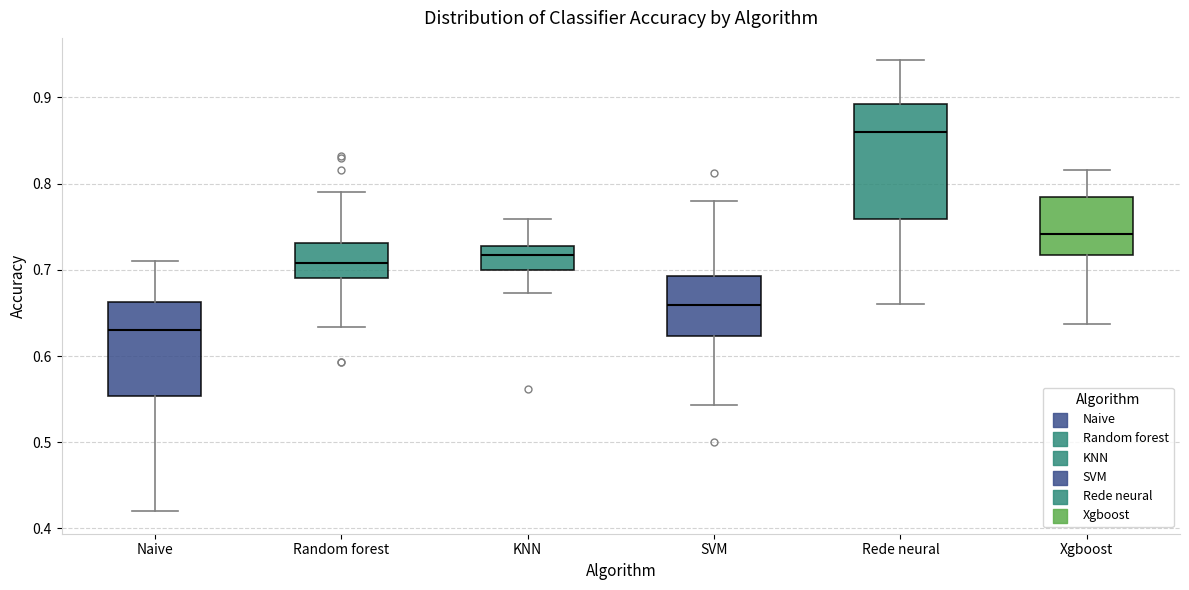

Reading left to right, read every box against the y-axis: the position of its median line, the range the box covers, and the ends of its whiskers. The values are not printed on the chart, so give them approximately, as read against the axis.

Naive: median 0.63, box 0.55 to 0.66, whiskers 0.42 to 0.71
Random forest: median 0.71, box 0.69 to 0.73, whiskers 0.63 to 0.79
KNN: median 0.72, box 0.70 to 0.73, whiskers 0.67 to 0.76
SVM: median 0.66, box 0.62 to 0.69, whiskers 0.54 to 0.78
Rede neural: median 0.86, box 0.76 to 0.89, whiskers 0.66 to 0.94
Xgboost: median 0.74, box 0.72 to 0.79, whiskers 0.64 to 0.82